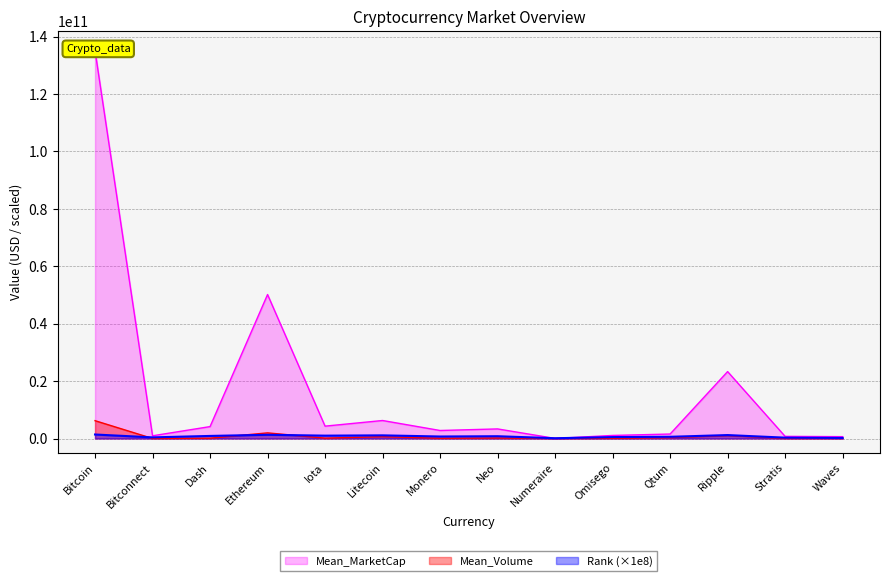

What is the difference between the maximum and minimum values in the Mean_MarketCap series?

135120481954.5